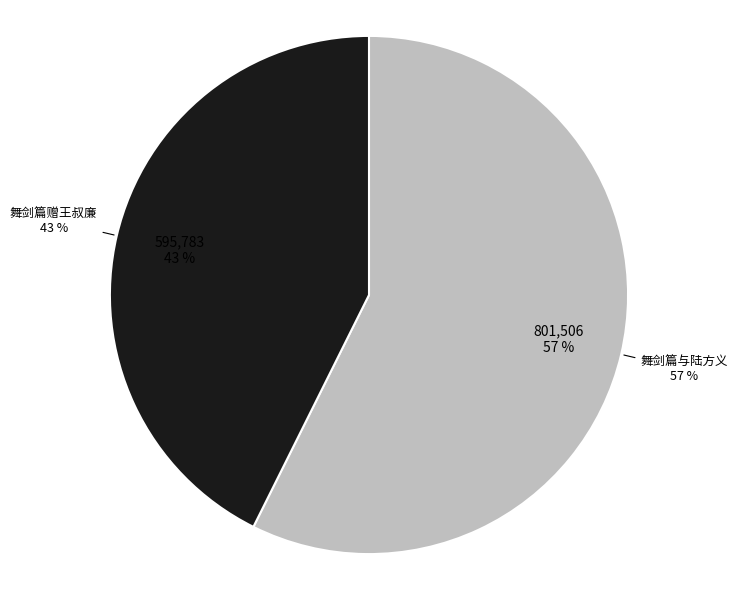

Is it true that 舞剑篇与陆方义 is 70% of the pie?

False